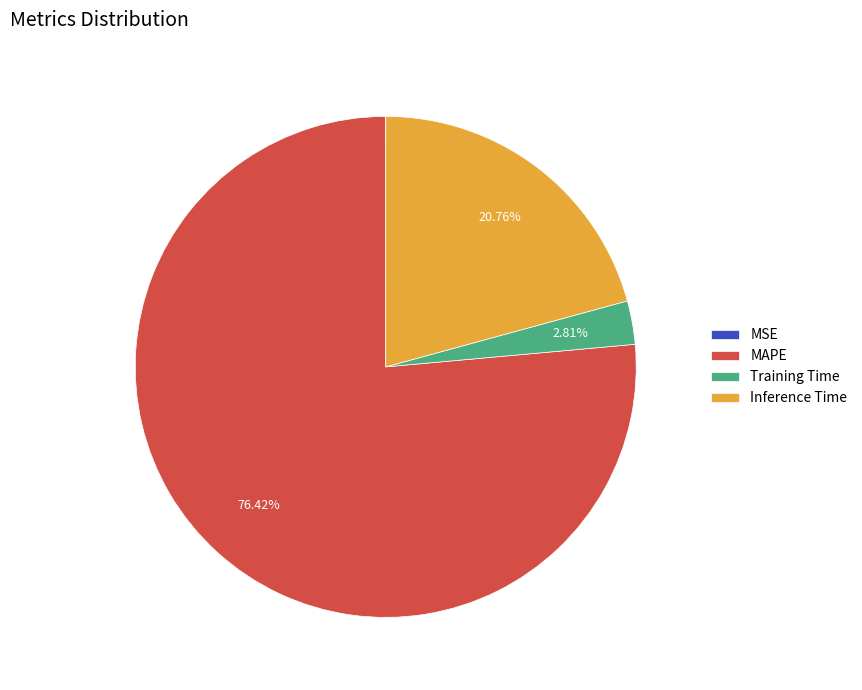

What is the largest slice in the pie chart?

MAPE